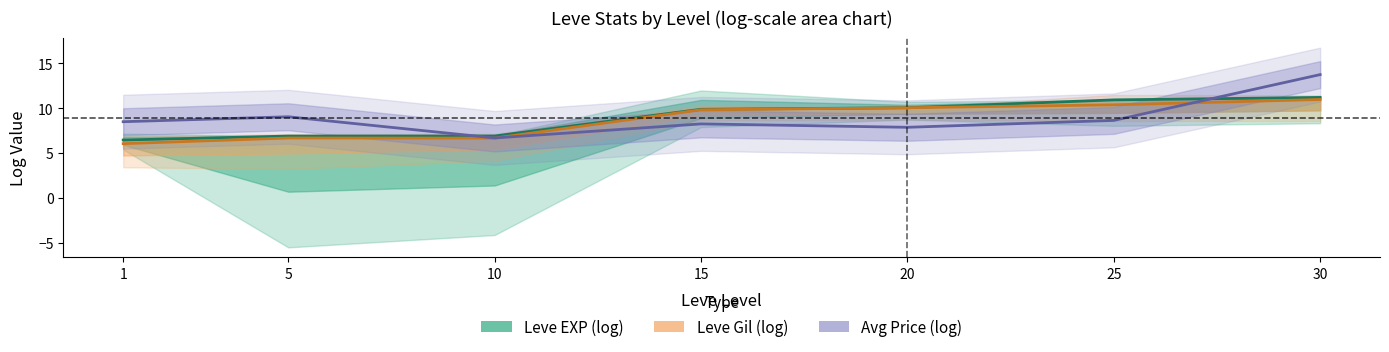

What is the difference between the maximum and minimum values in the Leve EXP (log) series?

4.7